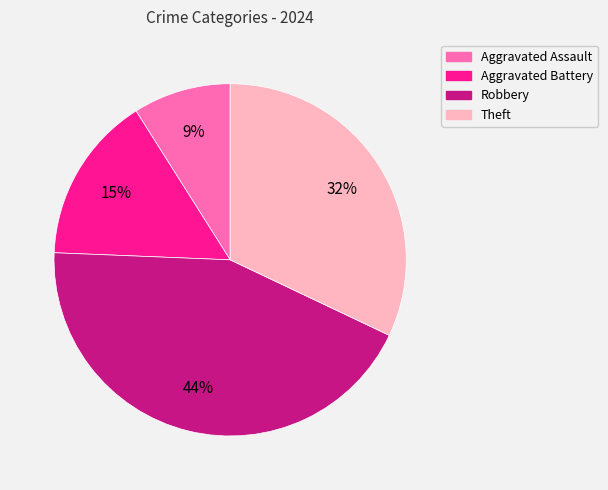

Rank the categories by value from highest to lowest.

Robbery, Theft, Aggravated Battery, Aggravated Assault